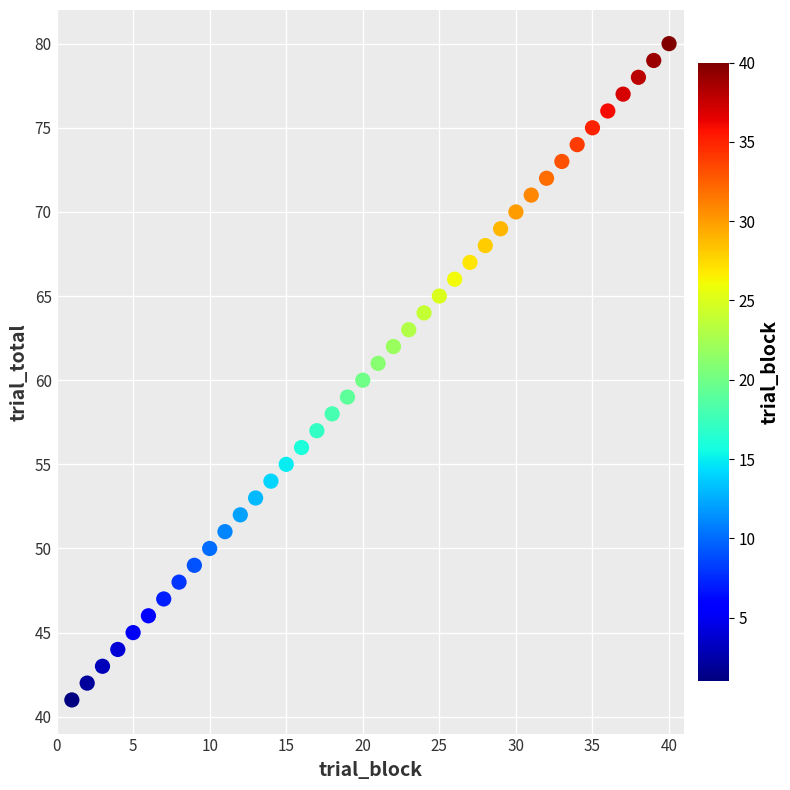

What is the range of Y values (max minus min)?

39